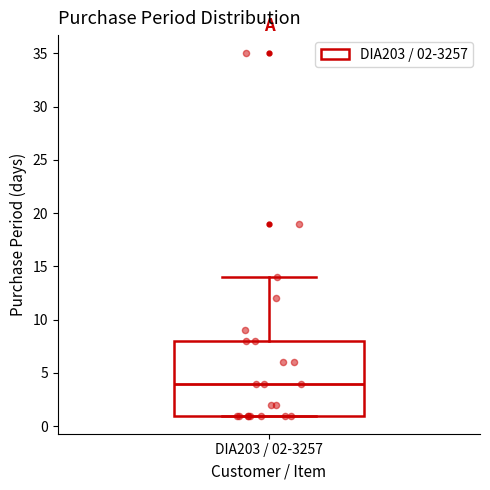

Read this box plot against the y-axis: the position of the median line, the range covered by the box, and the ends of both whiskers. The values are not printed on the chart, so give them approximately, as read against the axis.

median 4, box 1 to 8, whiskers 1 to 14